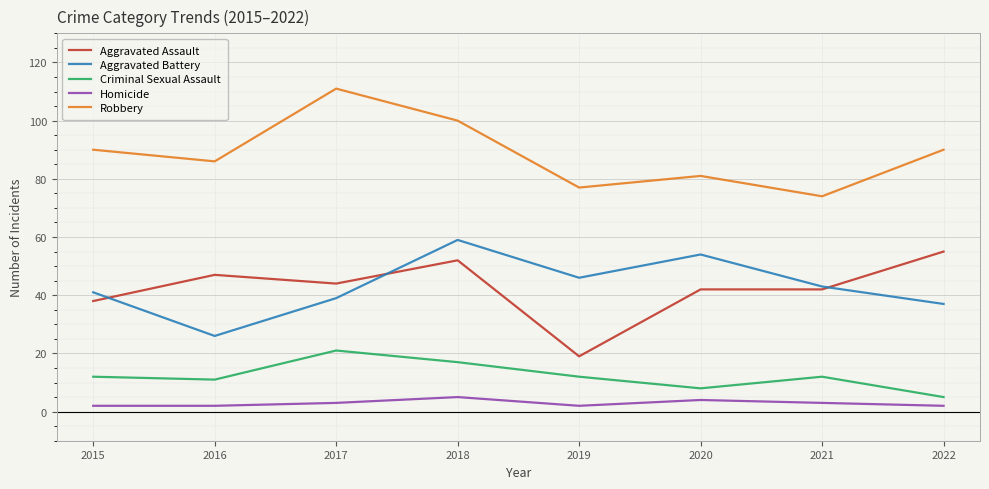

Reading left to right, transcribe all the data shown in this chart.

Aggravated Assault: 38	47	44	52	19	42	42	55
Aggravated Battery: 41	26	39	59	46	54	43	37
Criminal Sexual Assault: 12	11	21	17	12	8	12	5
Homicide: 2	2	3	5	2	4	3	2
Robbery: 90	86	111	100	77	81	74	90